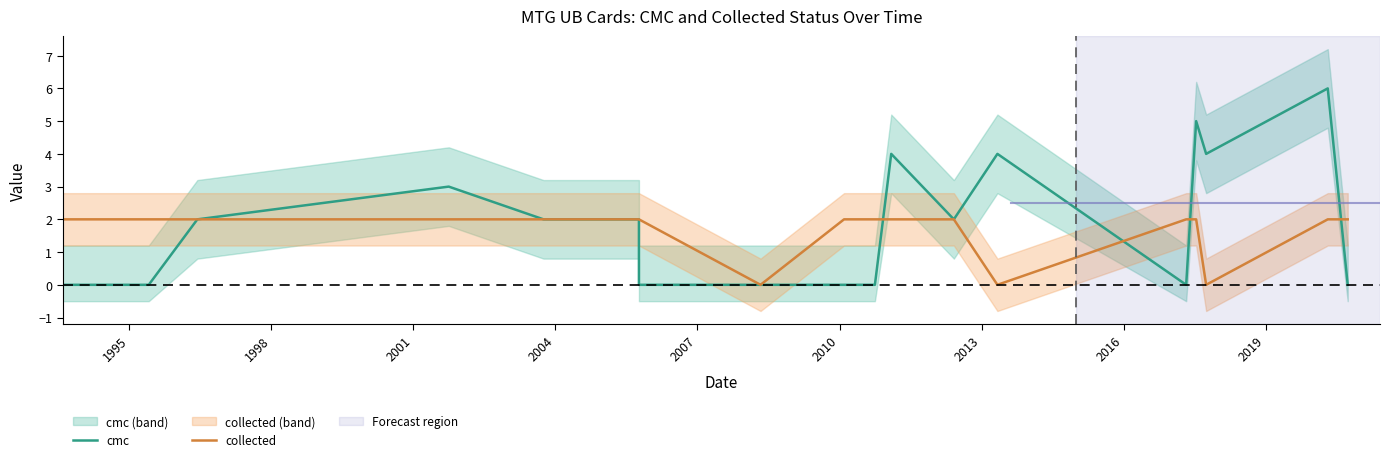

How many distinct data groups are displayed?

2